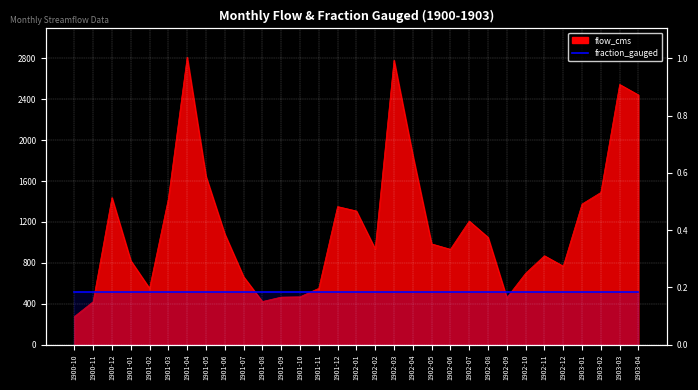

Is it true that the value at 1902-04 is 801?

False